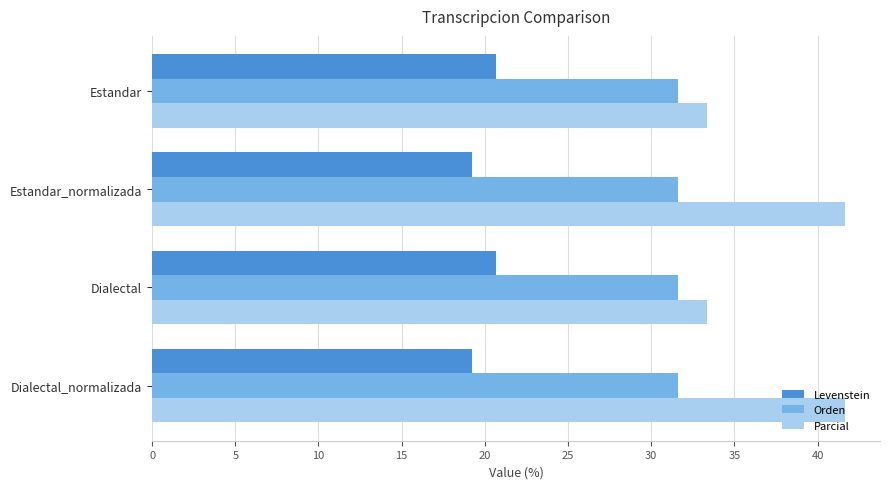

Which series has the widest spread of values?

Parcial